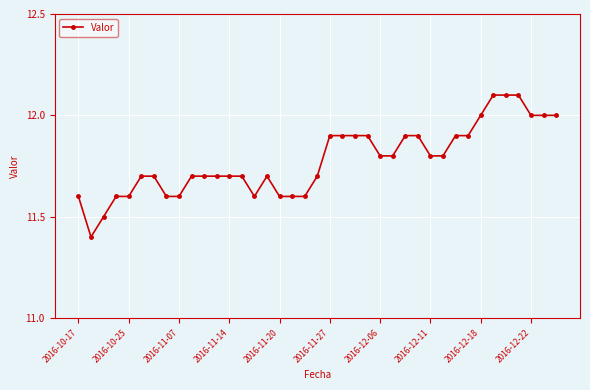

What is the greatest value displayed?

12.1